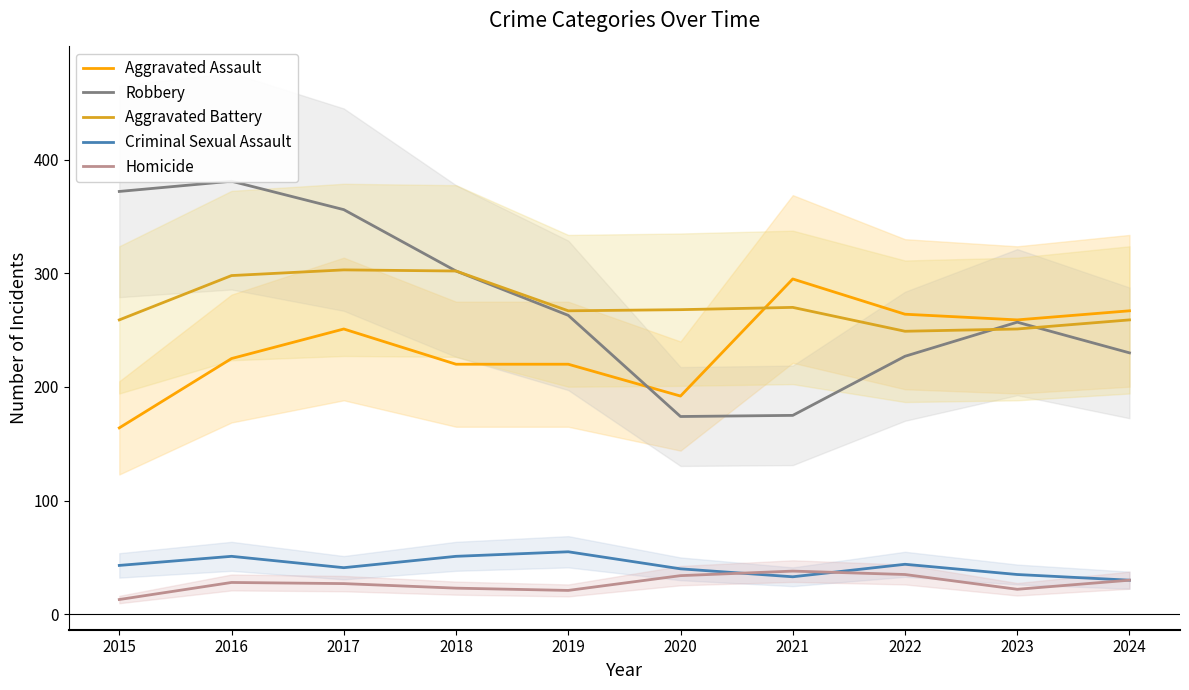

What is the sum of all Aggravated Battery values?

2726